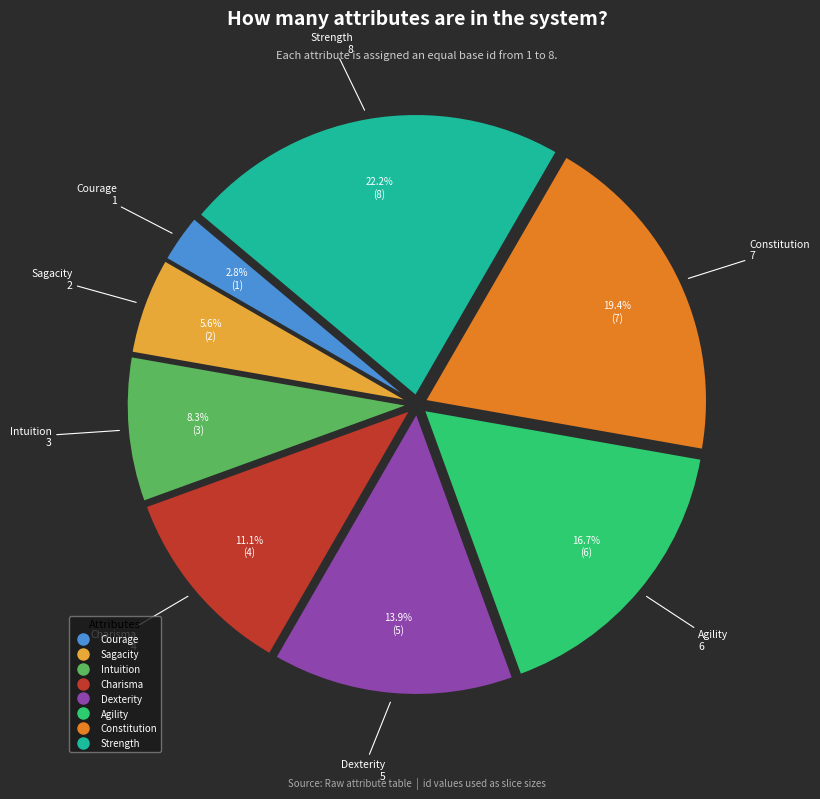

True or false: Dexterity accounts for 14% of the total.

True